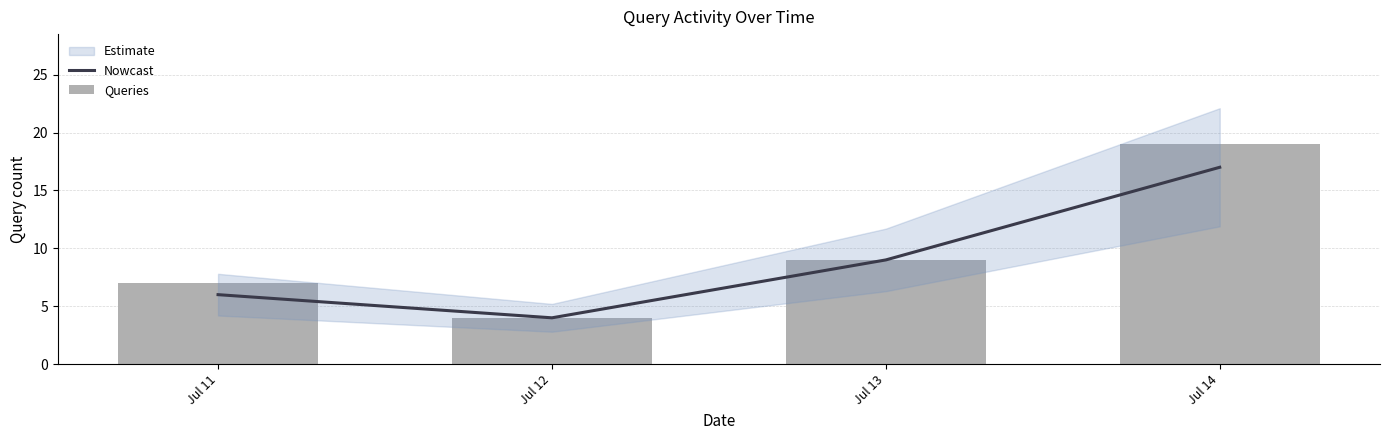

What is the spread (max minus min) of values at Jul 11?

1